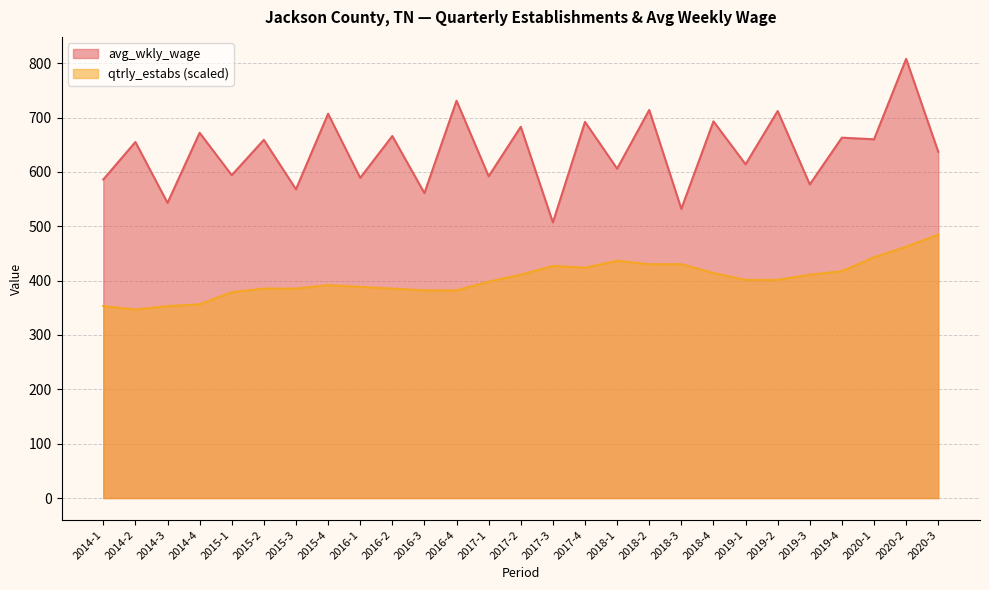

How many values in the qtrly_estabs series are below 401?

13